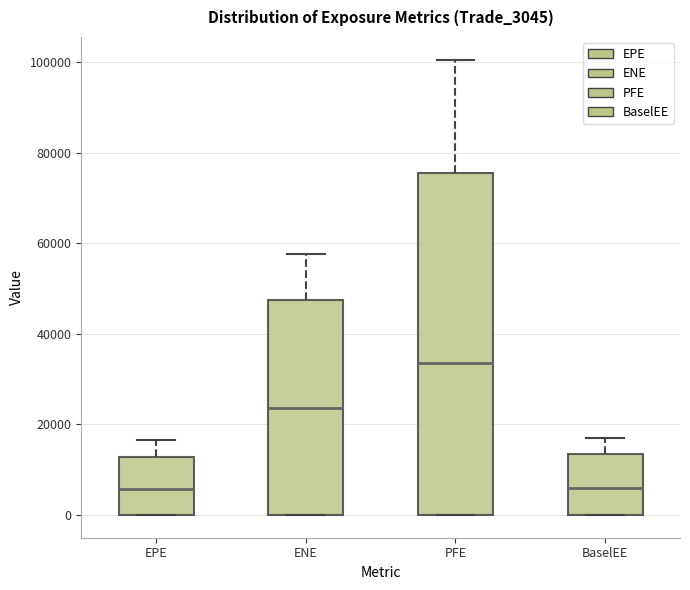

Comparing the boxes themselves (not the whiskers), which one is the tallest?

PFE